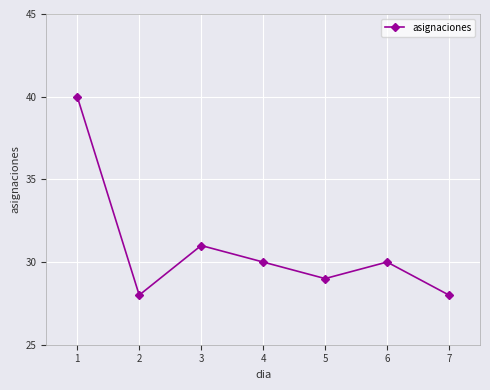

What is the change in value from 2 to 4?

+2